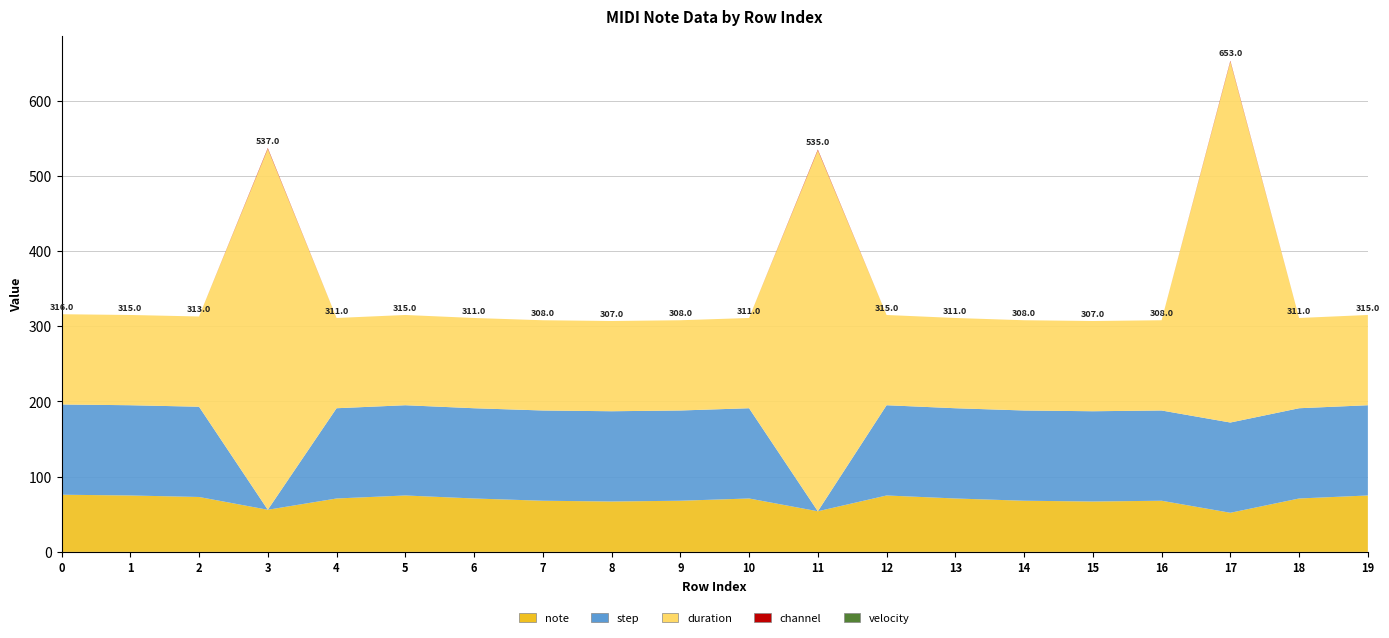

Reading right to left, transcribe all the data shown in this chart.

note: 19=75	18=71	17=52	16=68	15=67	14=68	13=71	12=75	11=54	10=71	9=68	8=67	7=68	6=71	5=75	4=71	3=56	2=73	1=75	0=76
step: 19=120	18=120	17=120	16=120	15=120	14=120	13=120	12=120	11=0	10=120	9=120	8=120	7=120	6=120	5=120	4=120	3=0	2=120	1=120	0=120
duration: 19=120	18=120	17=480	16=120	15=120	14=120	13=120	12=120	11=480	10=120	9=120	8=120	7=120	6=120	5=120	4=120	3=480	2=120	1=120	0=120
channel: 19=0	18=0	17=1	16=0	15=0	14=0	13=0	12=0	11=1	10=0	9=0	8=0	7=0	6=0	5=0	4=0	3=1	2=0	1=0	0=0
velocity: 19=0	18=0	17=0	16=0	15=0	14=0	13=0	12=0	11=0	10=0	9=0	8=0	7=0	6=0	5=0	4=0	3=0	2=0	1=0	0=0